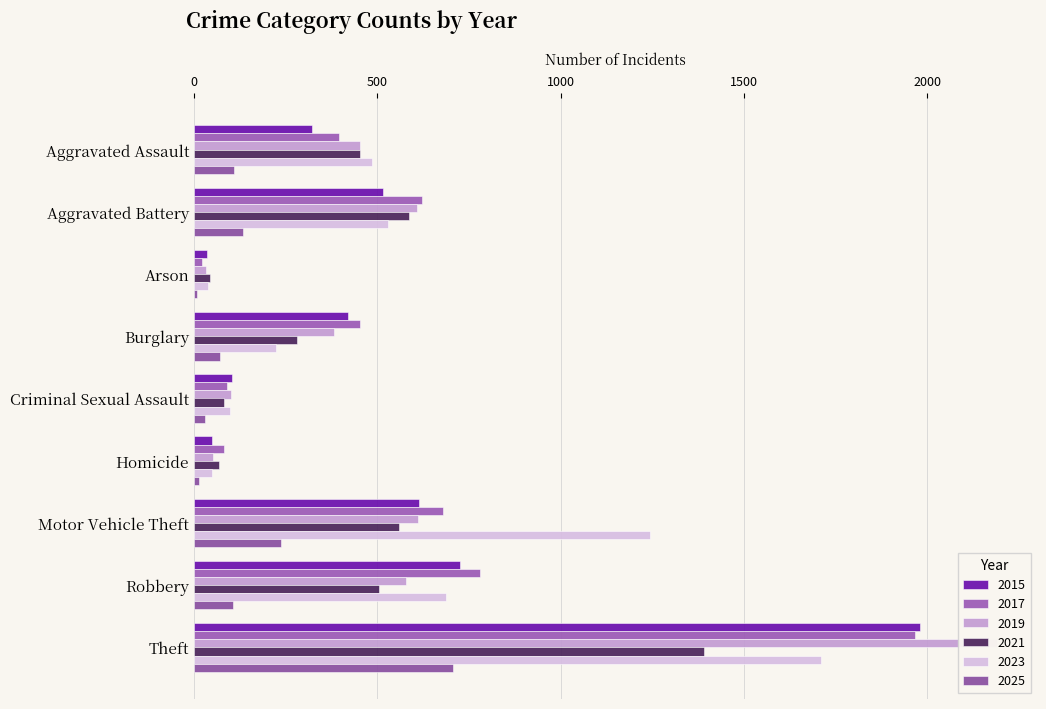

Which series has the largest total across all categories?

2017